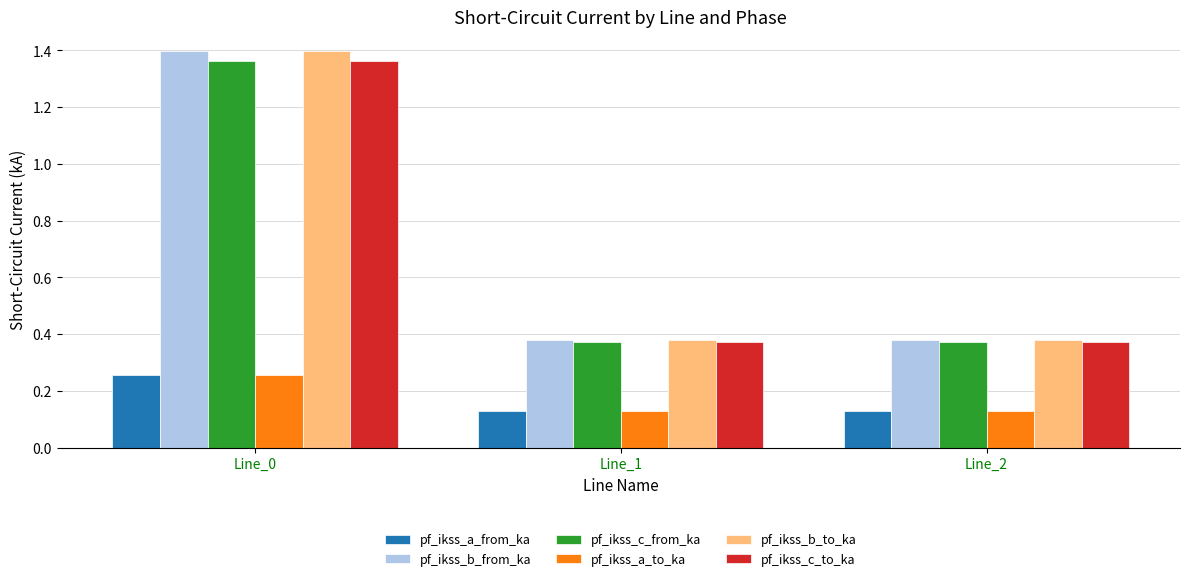

Which category has the highest value across all series?

Line_0